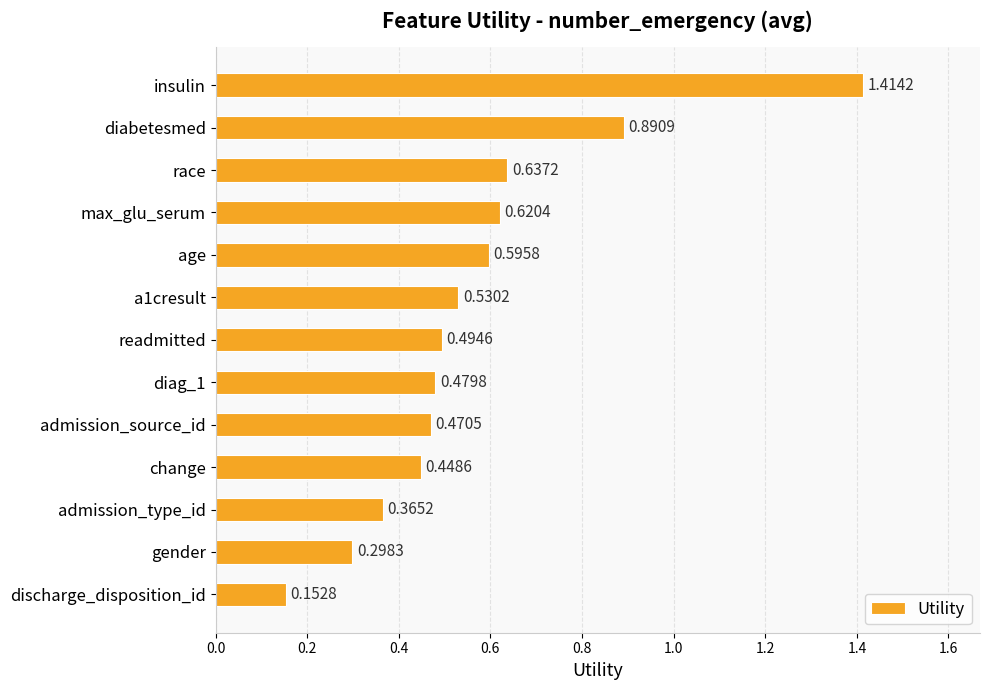

What is the difference between the maximum and minimum values?

1.3